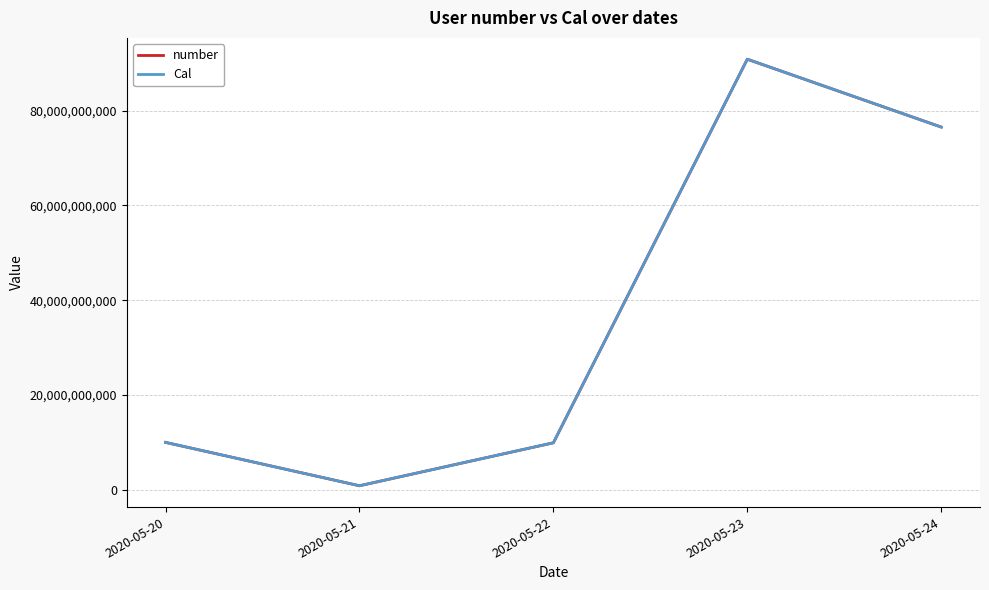

In Cal, how many points are lower than both neighbors (excluding endpoints)?

1